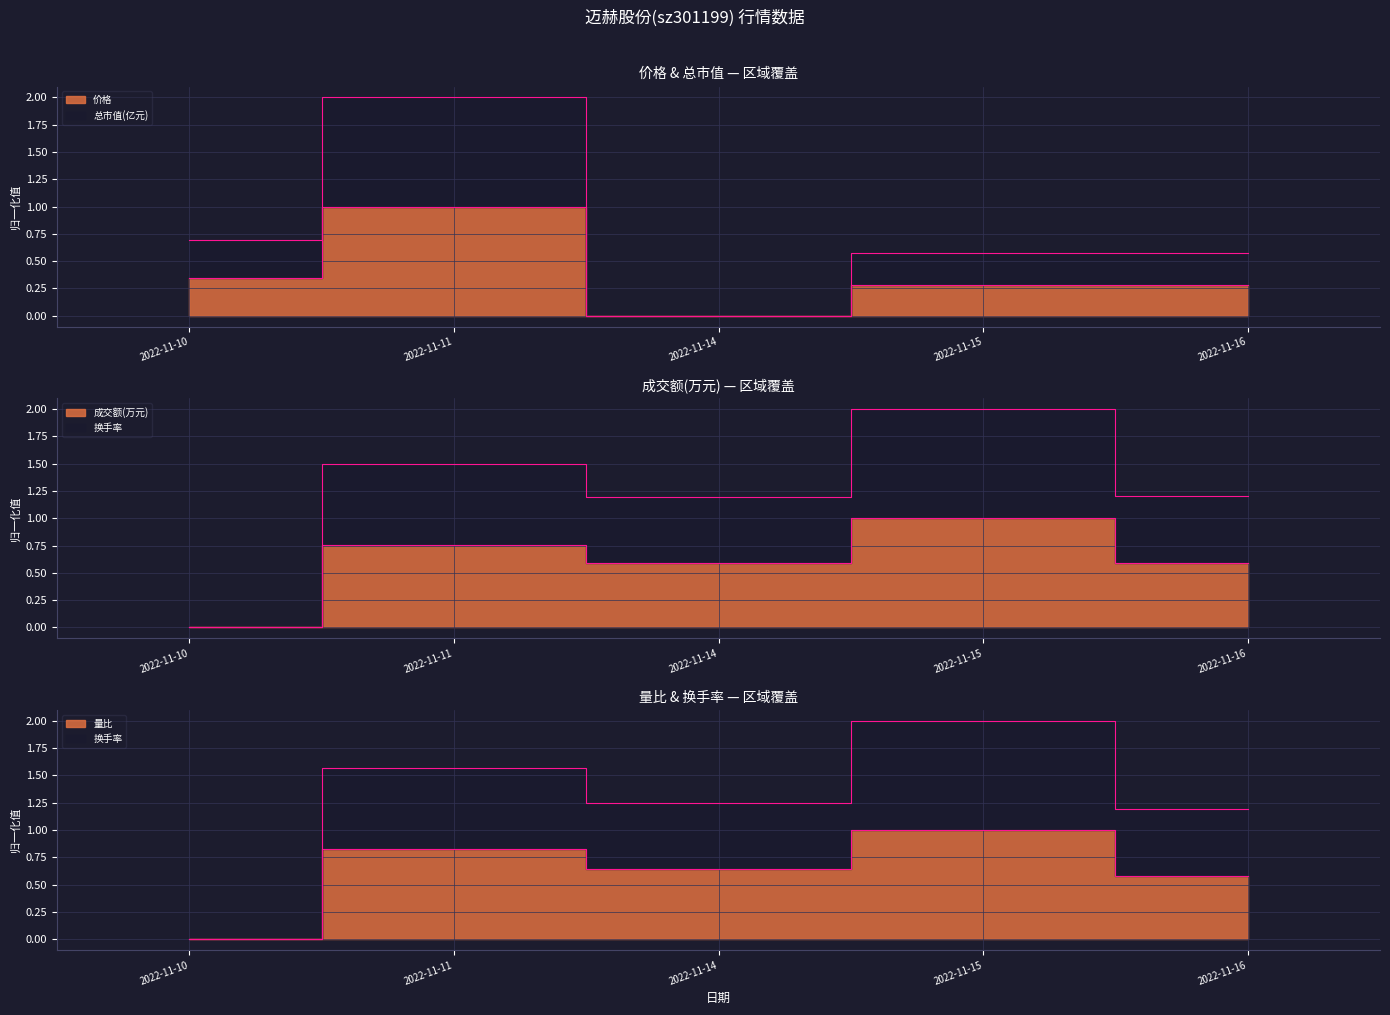

What is the difference between the maximum and minimum values in the 价格 series?

1.0